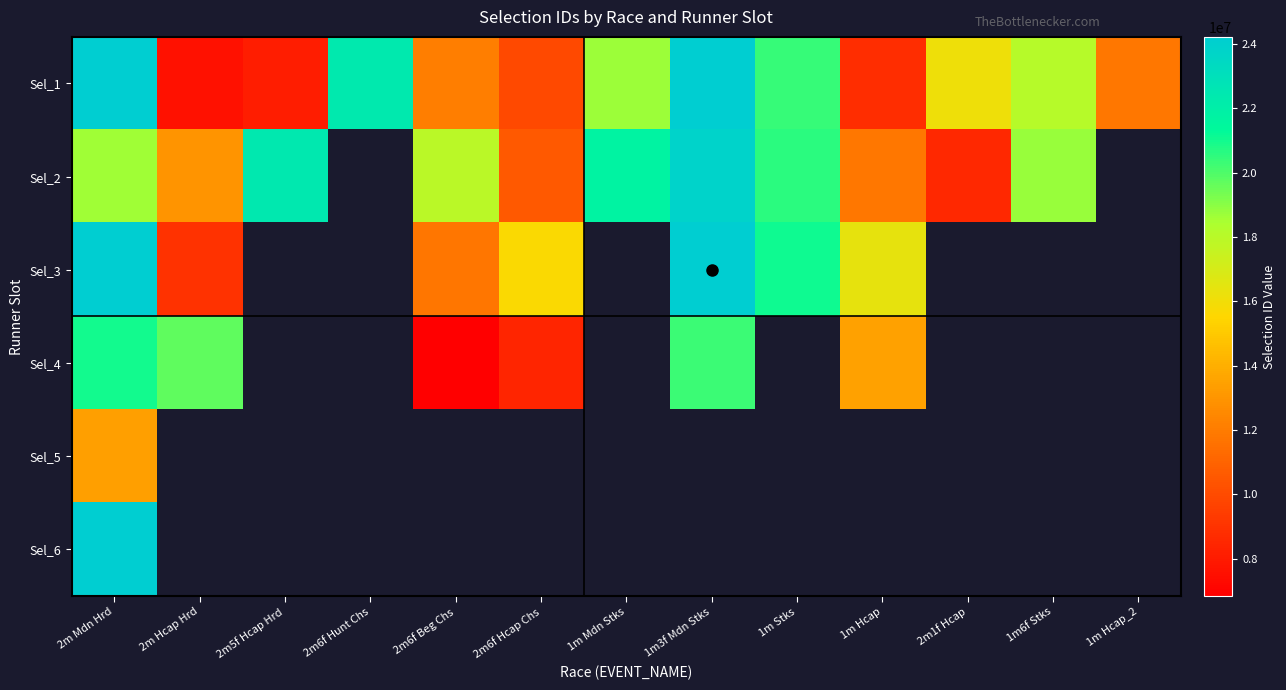

At which category is the sum across all series the highest?

2m Mdn Hrd